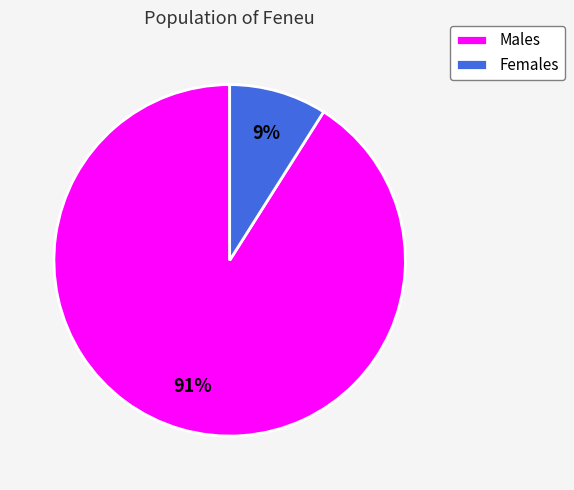

The Females slice represents 9% of the pie. True or false?

True